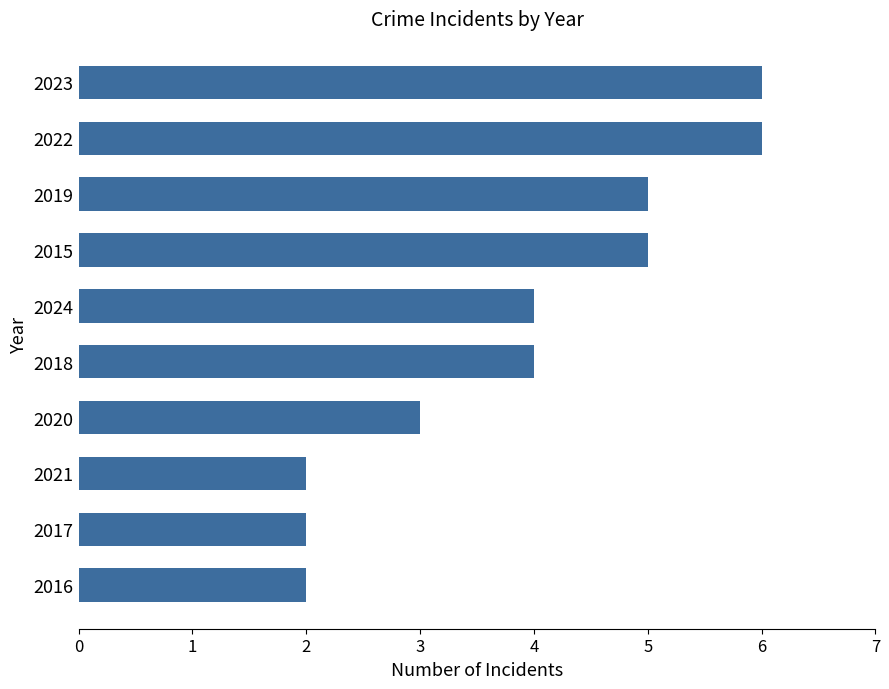

The value at 2019 is 5. True or false?

True